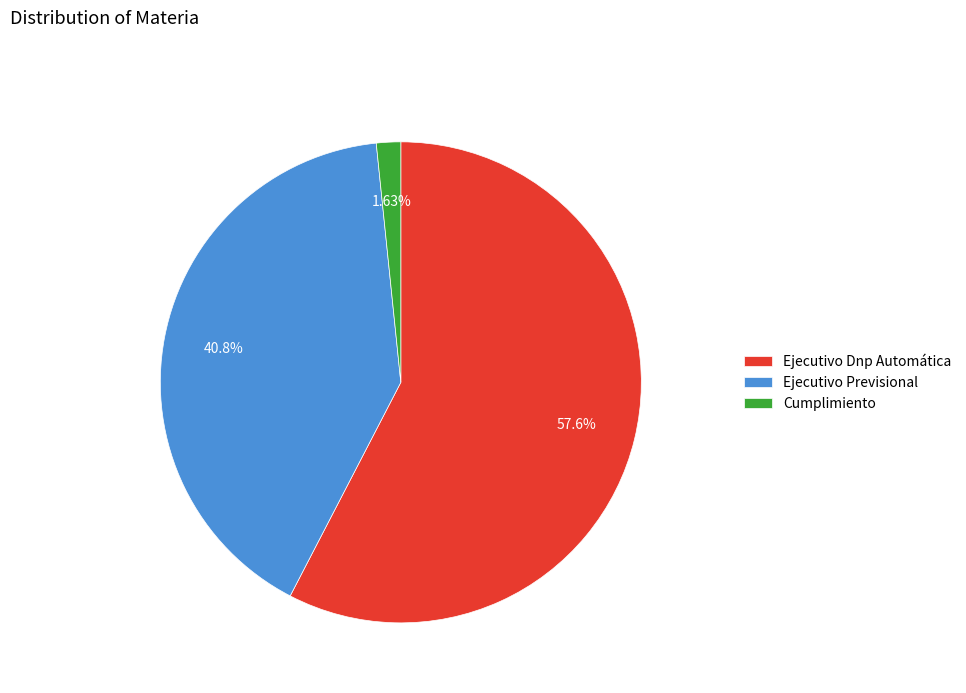

Count the number of slices in the pie.

3